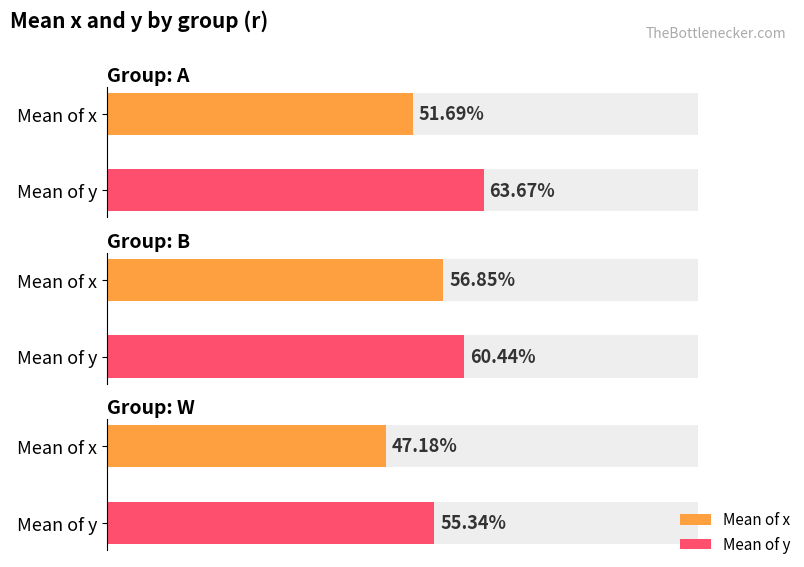

Rank the series at 0 from highest to lowest value.

b, a, w